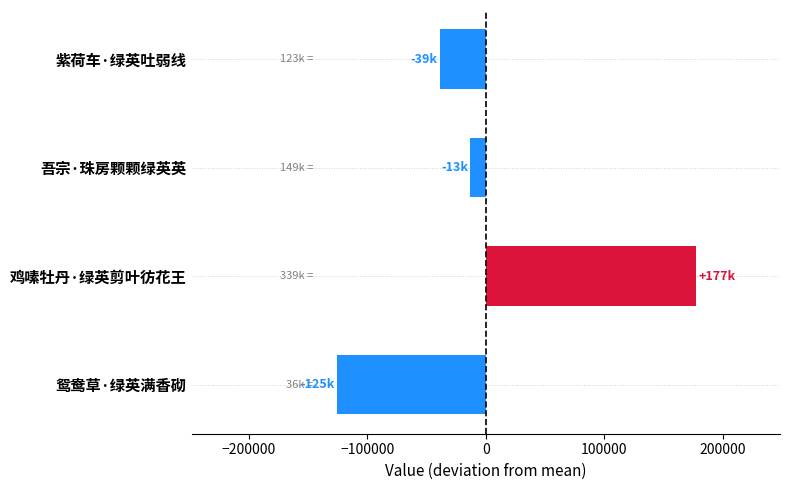

Which category has the highest value across all series?

鸡嗉牡丹·绿英剪叶彷花王